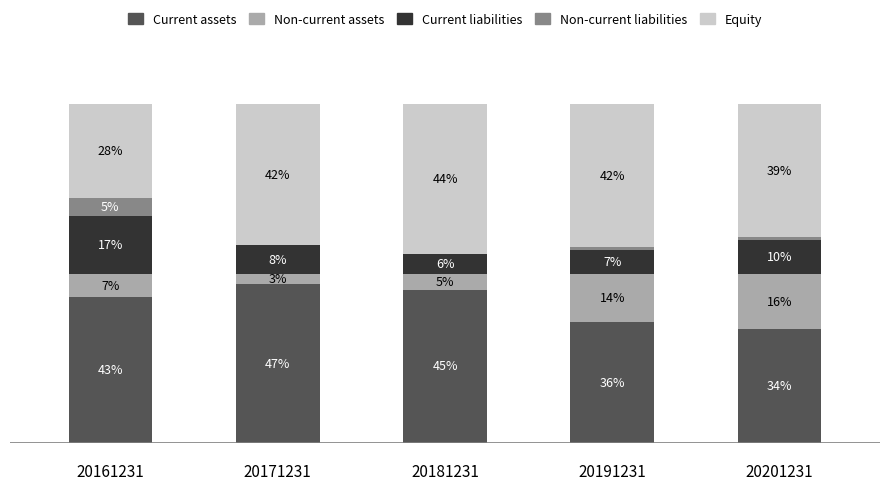

Are the bars grouped side by side (vs. stacked)?

No